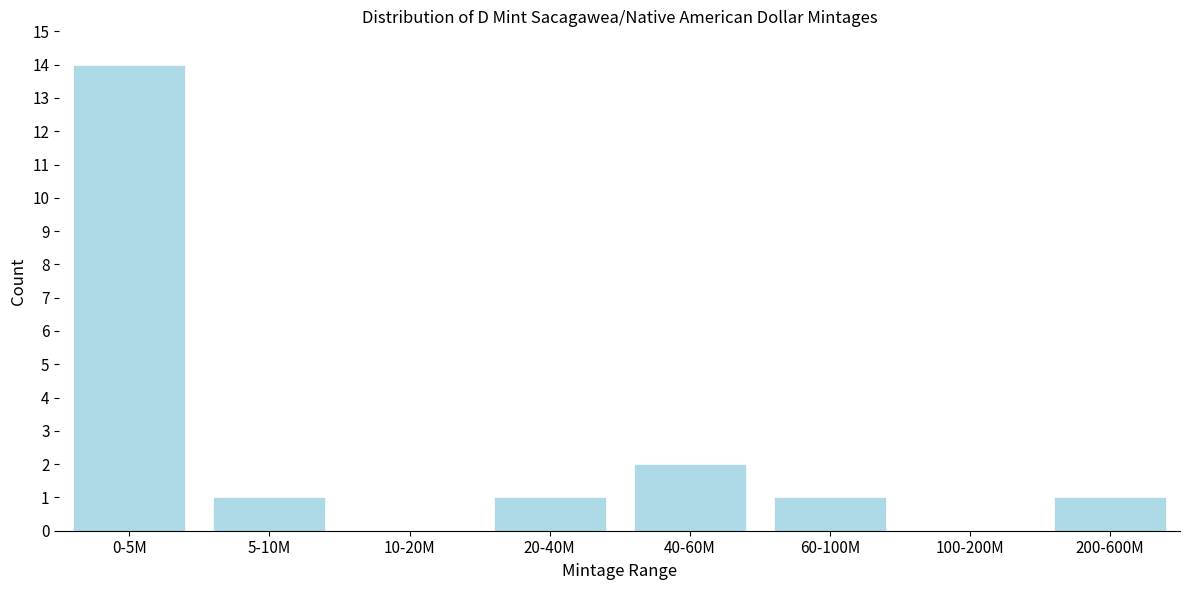

Reading left to right, extract all data points from this chart.

0-5M=14	5-10M=1	10-20M=0	20-40M=1	40-60M=2	60-100M=1	100-200M=0	200-600M=1